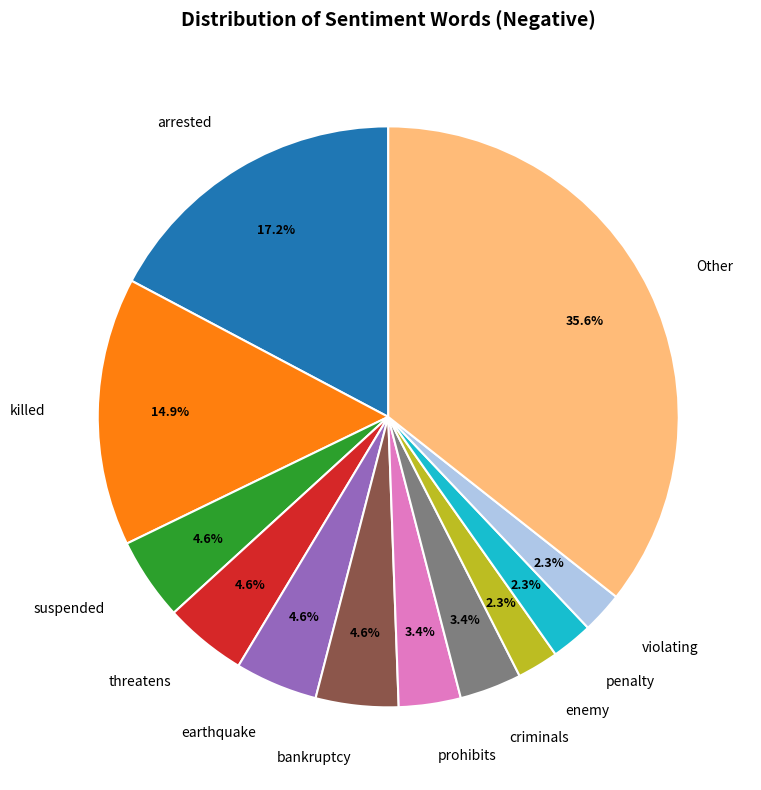

What percentage is NOT represented by prohibits?

96.6%